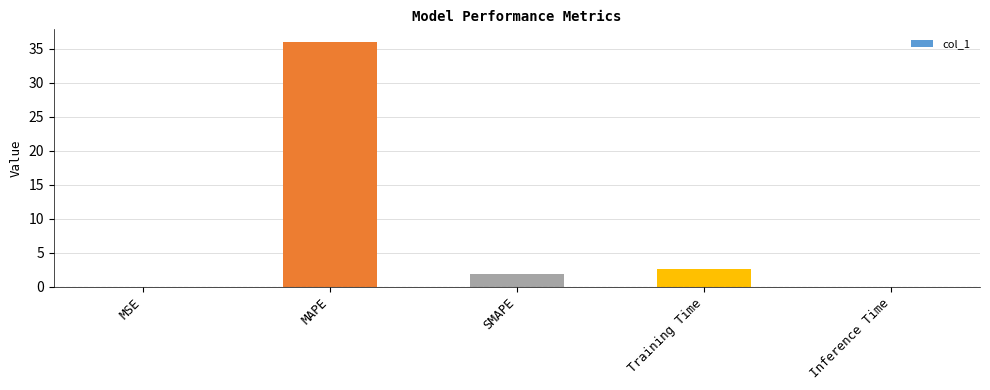

The chart shows a value of 1.3 at Training Time. True or false?

False